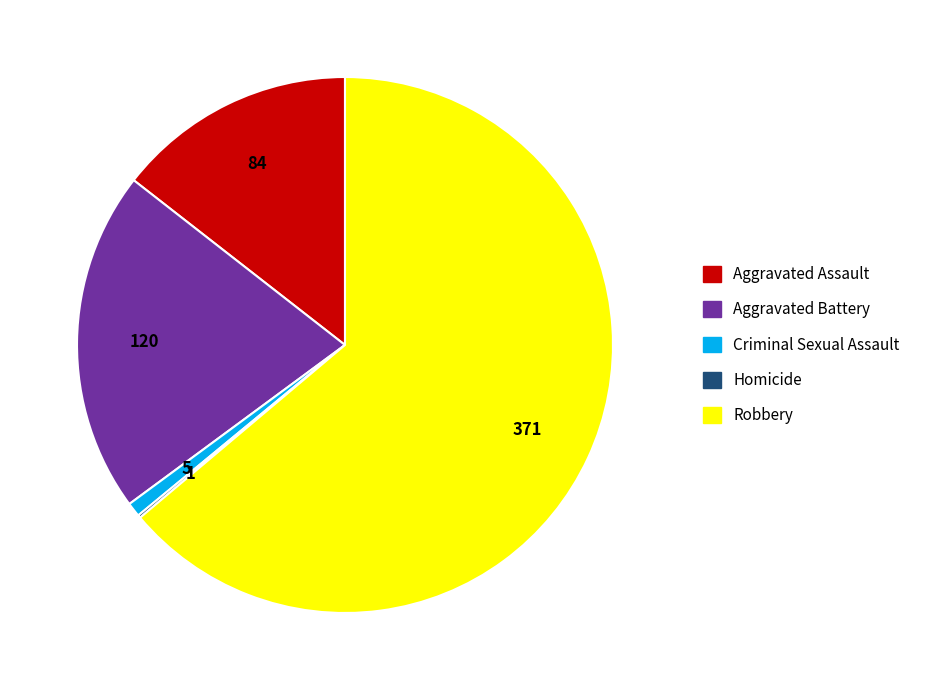

Combined, do Criminal Sexual Assault and Aggravated Battery account for over 50%?

No